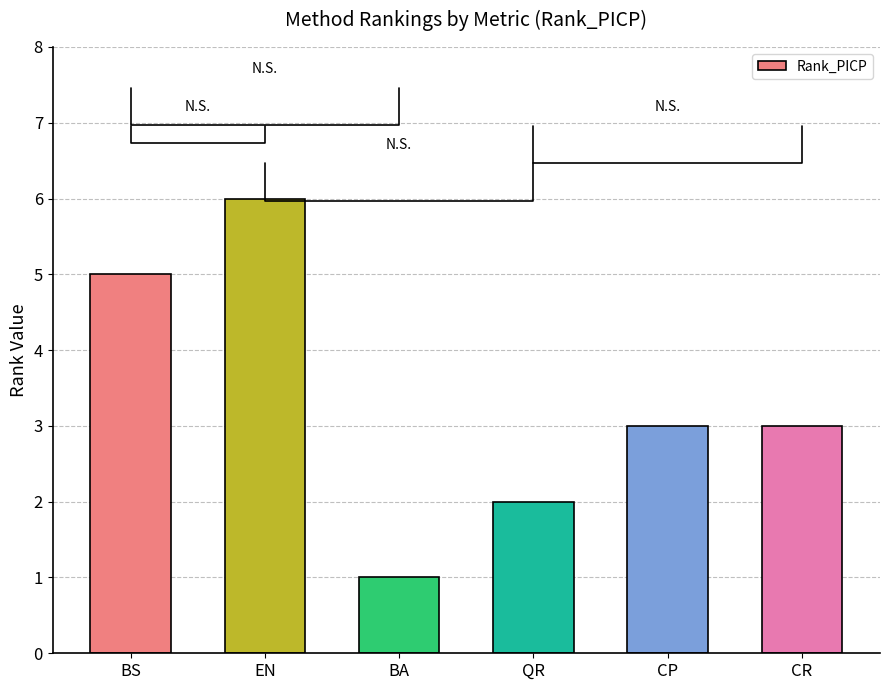

What is the difference between the maximum and minimum values?

5